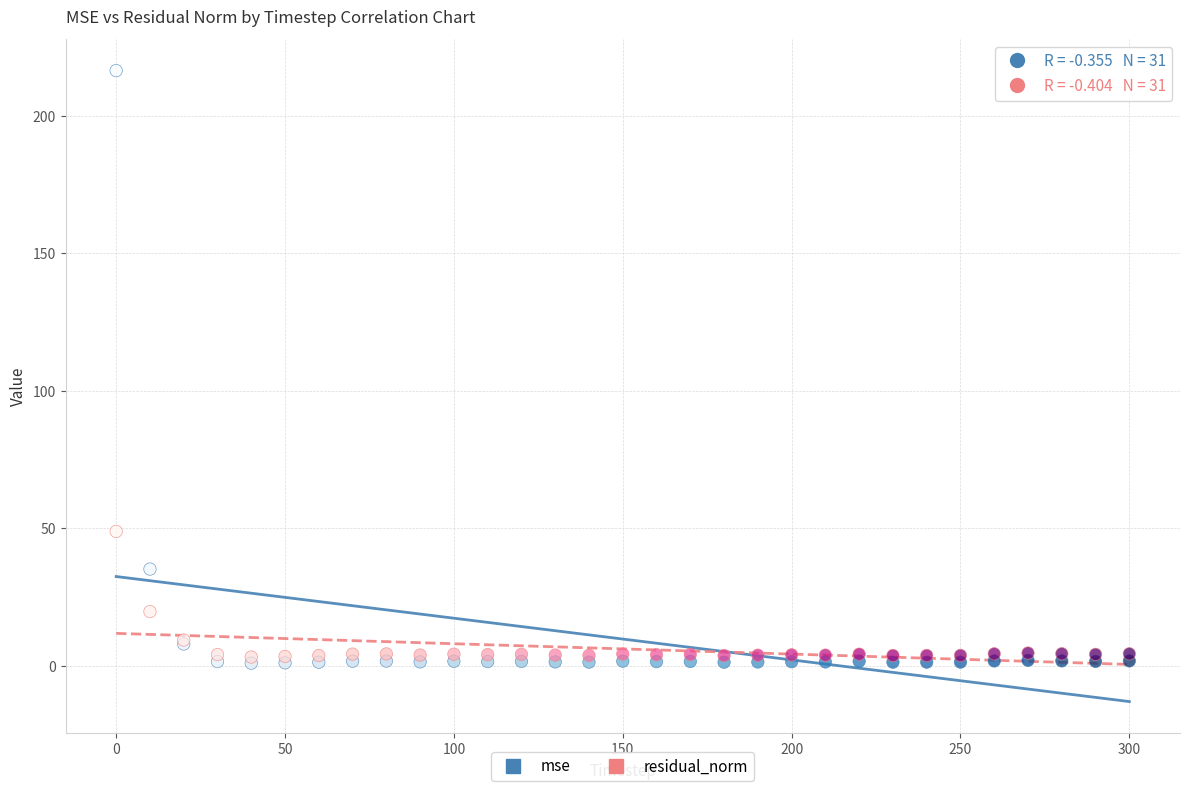

Which series has the widest spread of Y values?

mse